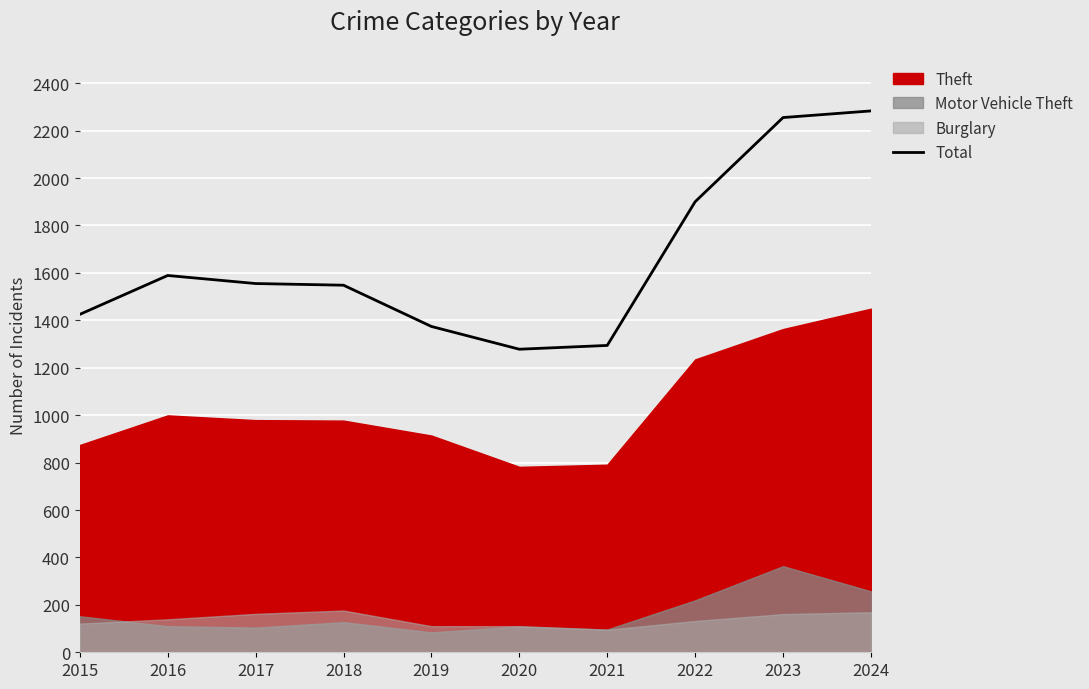

Where is the first local minimum?

2020